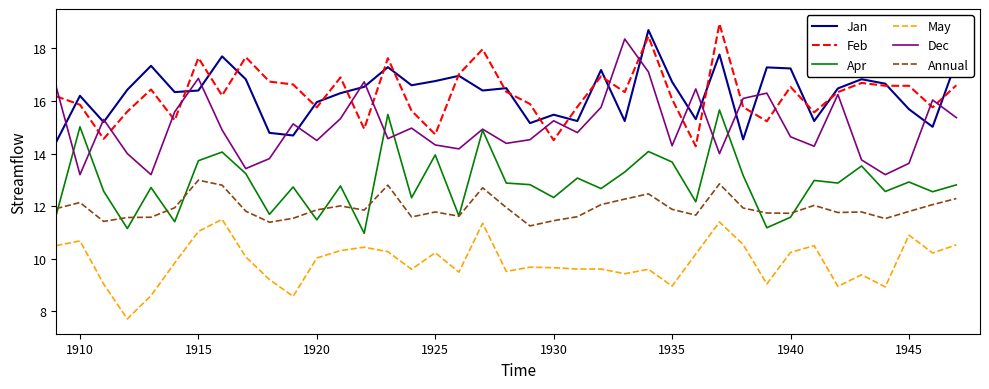

What is the minimum value shown in the chart?

7.7